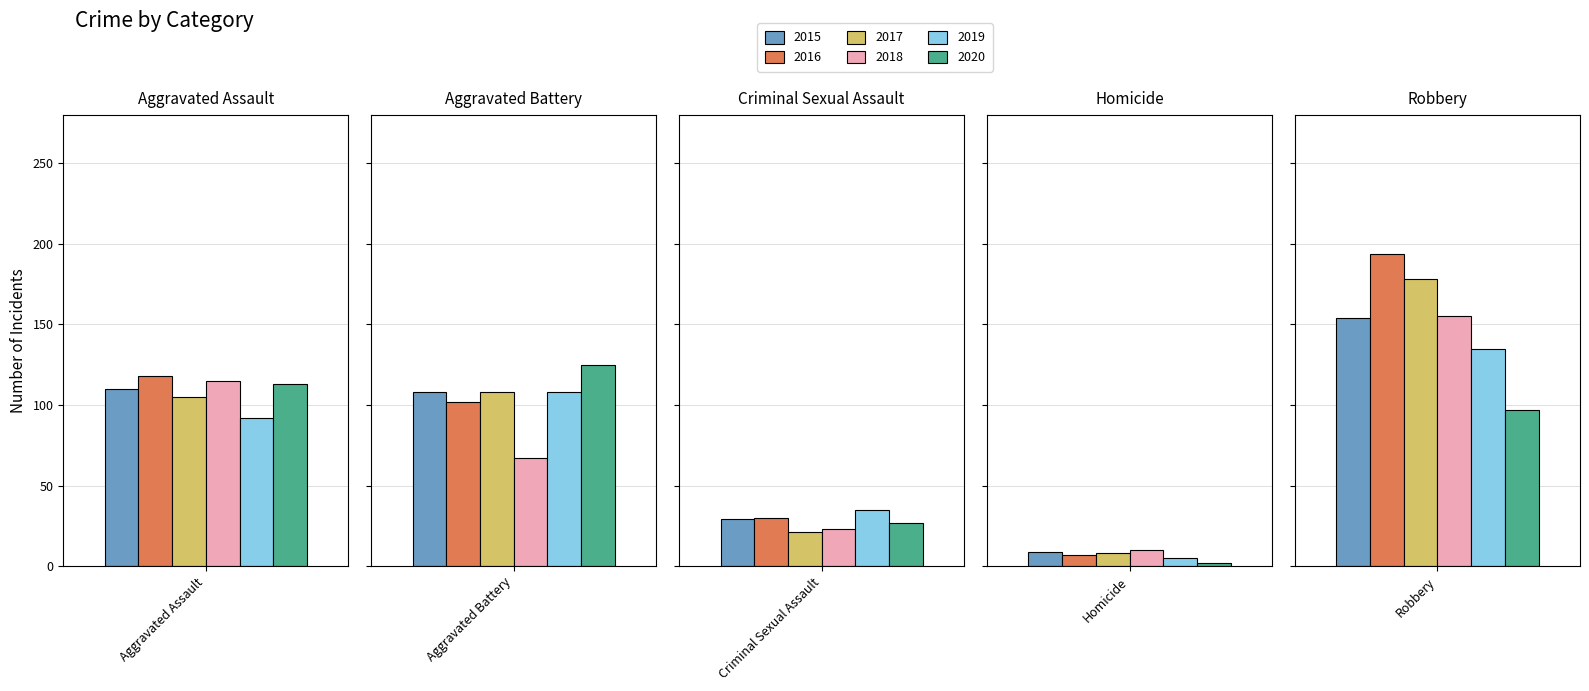

What is the total value across all series at Criminal Sexual Assault?

165